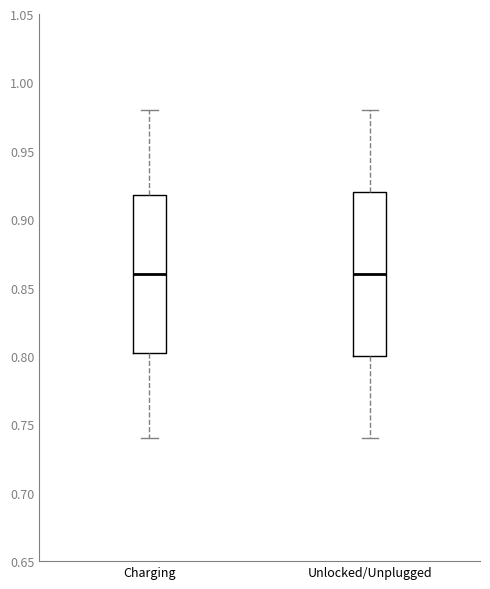

Reading left to right, transcribe this box plot: for each box, give where its median line is, the range the box spans, and where its two whiskers end, as read against the y-axis. The values are not printed on the chart, so give them approximately, as read against the axis.

Charging: median 0.860, box 0.805 to 0.920, whiskers 0.740 to 0.980
Unlocked/Unplugged: median 0.860, box 0.800 to 0.920, whiskers 0.740 to 0.980